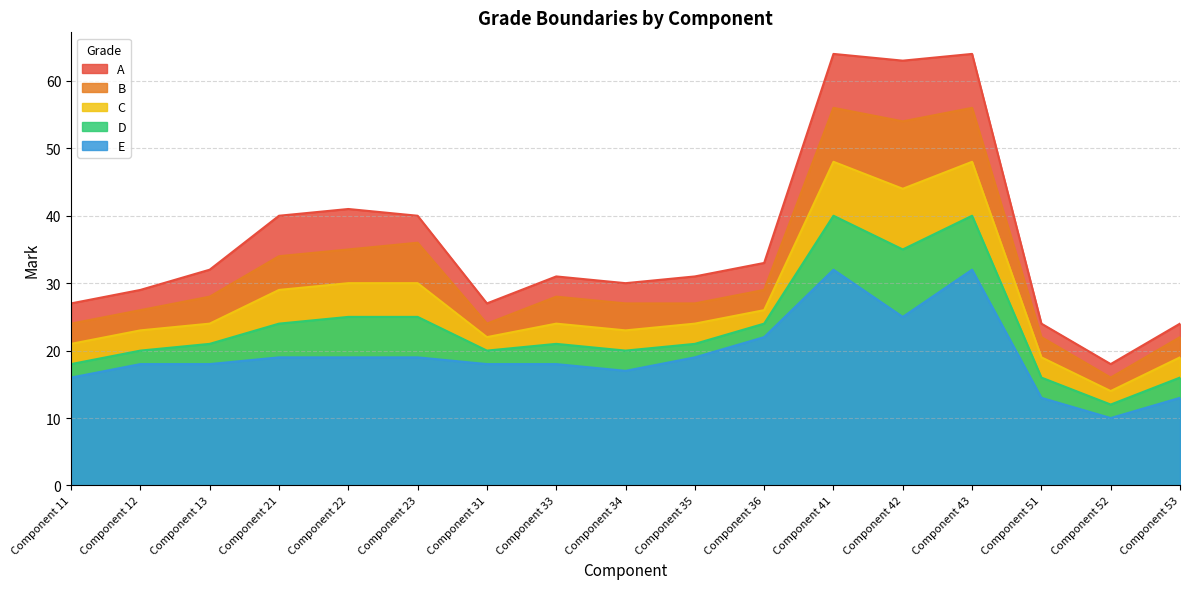

Reading right to left, transcribe all the data shown in this chart.

A: 24	18	24	64	63	64	33	31	30	31	27	40	41	40	32	29	27
B: 22	16	22	56	54	56	29	27	27	28	24	36	35	34	28	26	24
C: 19	14	19	48	44	48	26	24	23	24	22	30	30	29	24	23	21
D: 16	12	16	40	35	40	24	21	20	21	20	25	25	24	21	20	18
E: 13	10	13	32	25	32	22	19	17	18	18	19	19	19	18	18	16